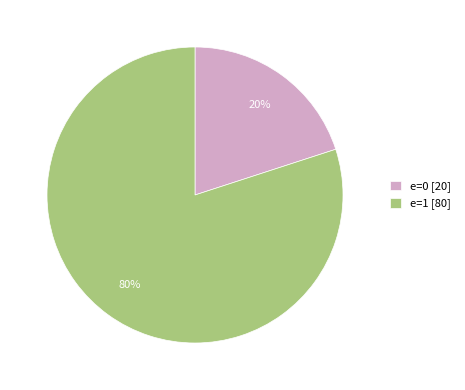

Count the number of slices in the pie.

2